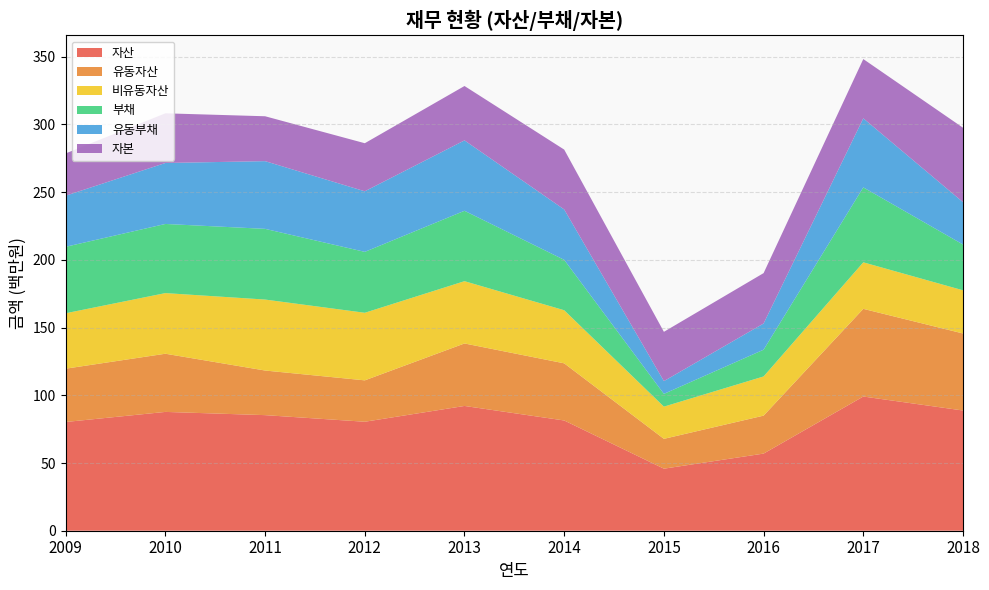

Reading right to left, transcribe all the data shown in this chart.

자산: 88776231	99107941	56963867	45818780	81414118	92144420	80476473	85358696	87742960	80300810
유동자산: 56885764	64742457	28022707	22030050	42197340	46143733	30567248	32940561	42960117	39365985
비유동자산: 31890467	34365484	28941160	23788729	39216777	46000687	49909225	52418135	44782844	40934825
부채: 33814040	55338498	19759961	9426767	37213028	51985166	44982771	52209516	51064079	49080085
유동부채: 31276721	50995862	19353966	9426767	37213028	51985166	44735518	50000229	45023325	37738217
자본: 54962190	43769443	37203906	36392013	44201090	40159254	35493702	33149180	36678882	31220725